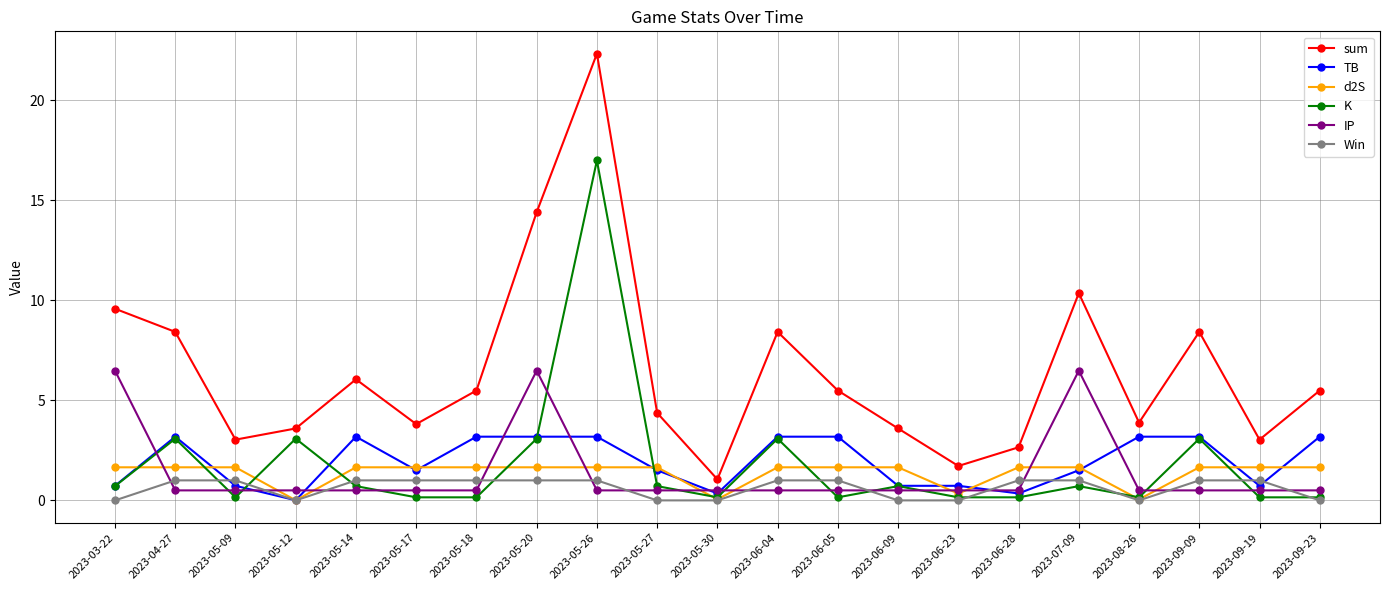

Between 2023-05-14 and 2023-05-20, which series saw the biggest shift?

sum